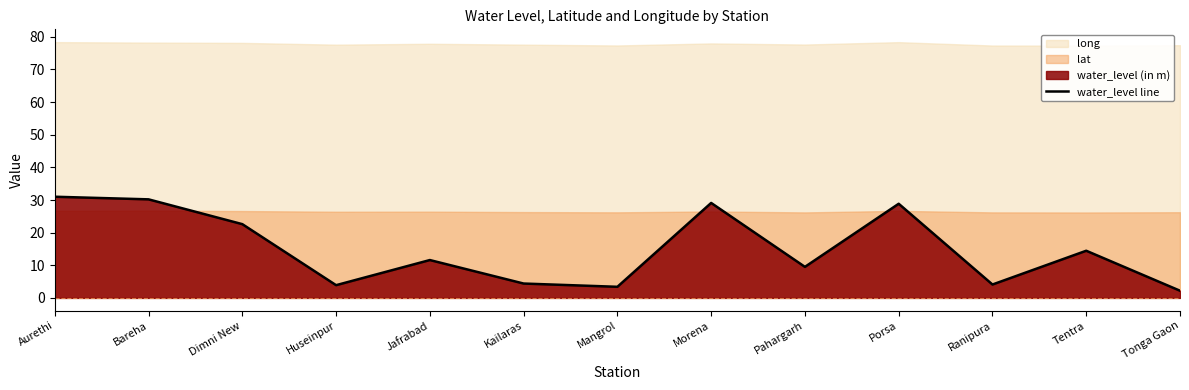

What is the label of the 2nd point from the right?

Tentra